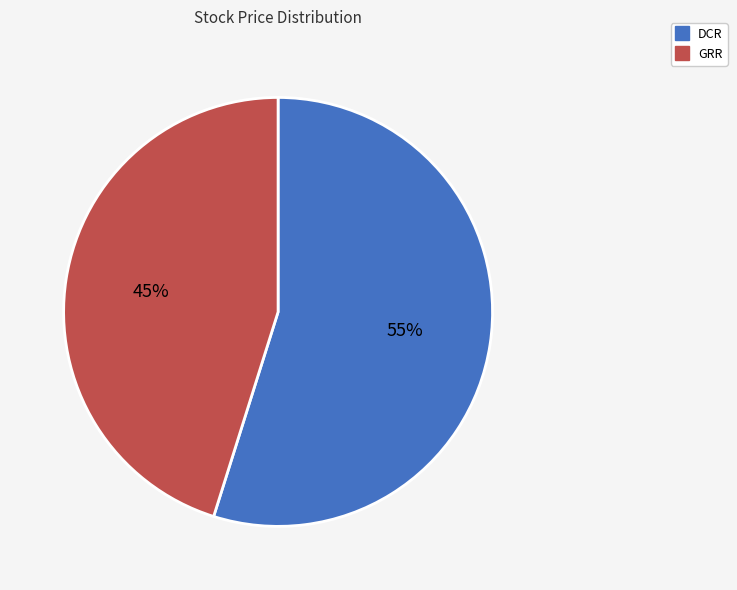

Which slice is the smallest?

GRR